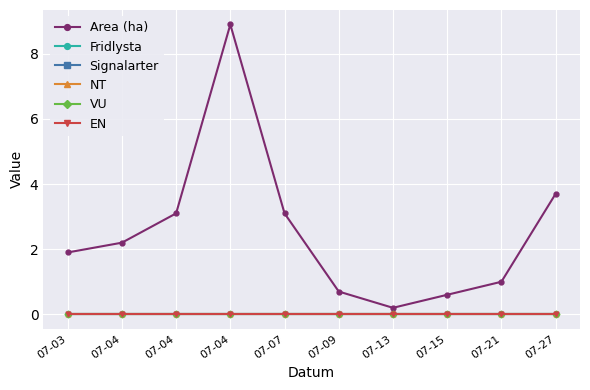

At which category is the sum across all series the highest?

07-04